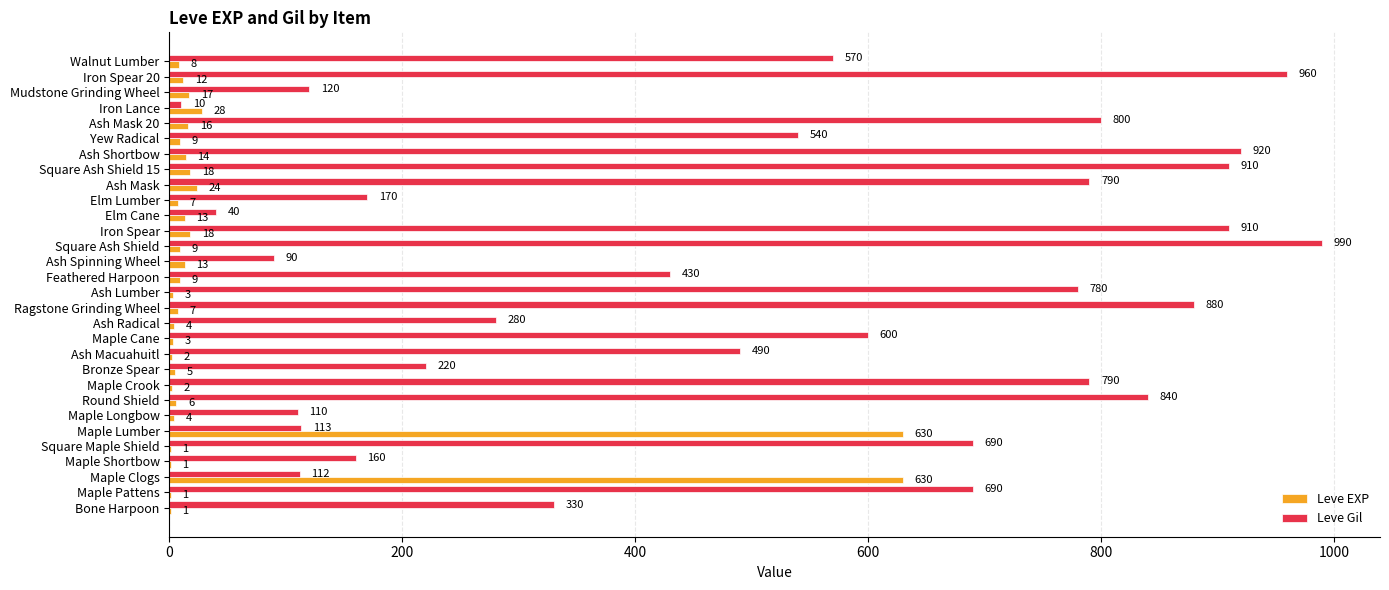

Is it true that Leve Gil equals 600 at Maple Cane?

True